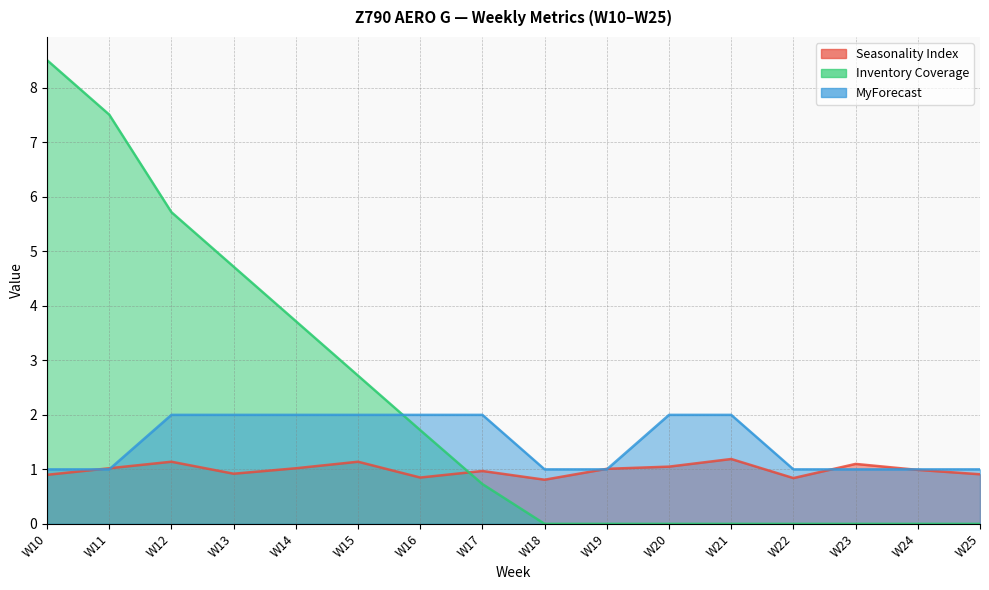

What is the sum of the Inventory Coverage values at W15 and W24?

2.7